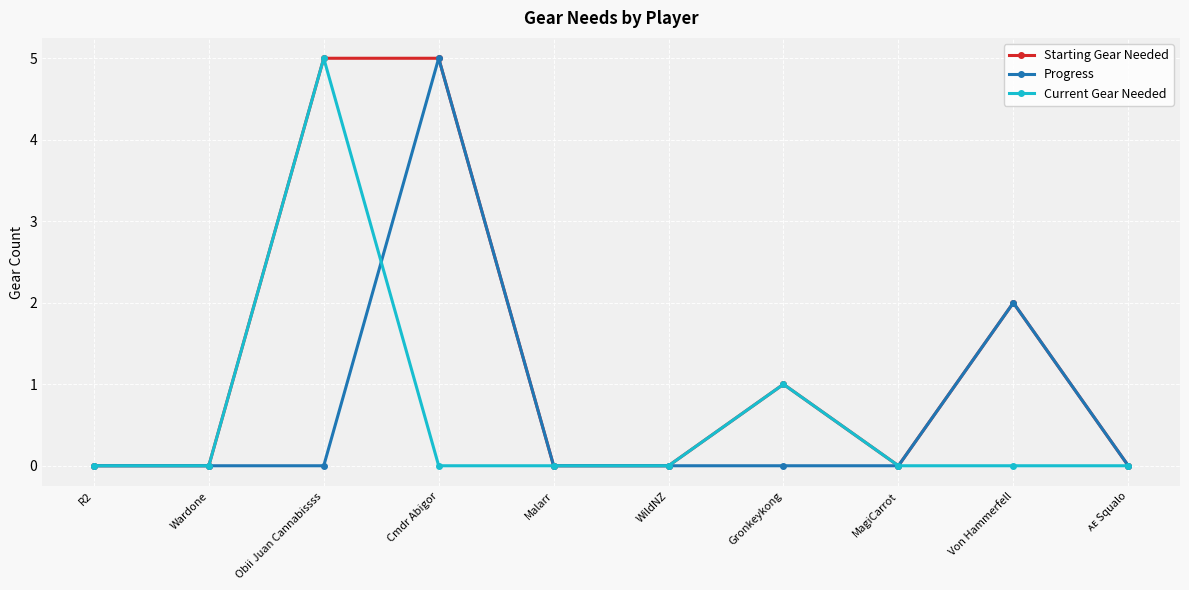

What is the difference between the second highest and minimum values in the Progress series?

2